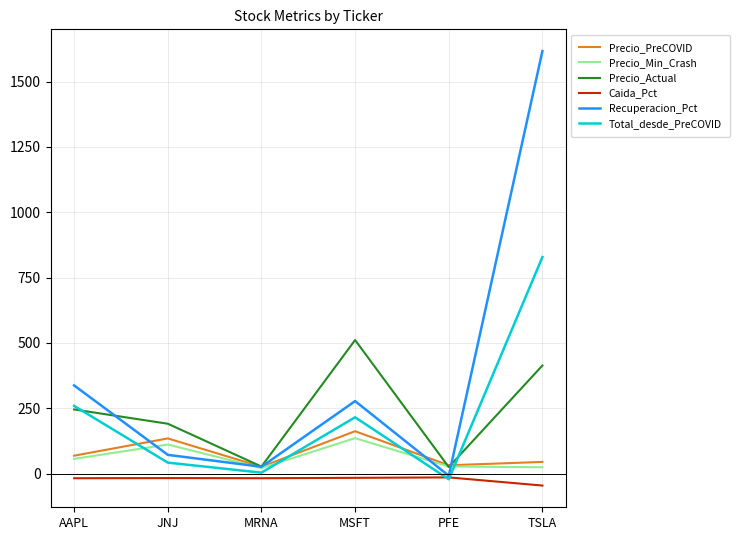

What is the sum of all Caida_Pct values?

-130.2